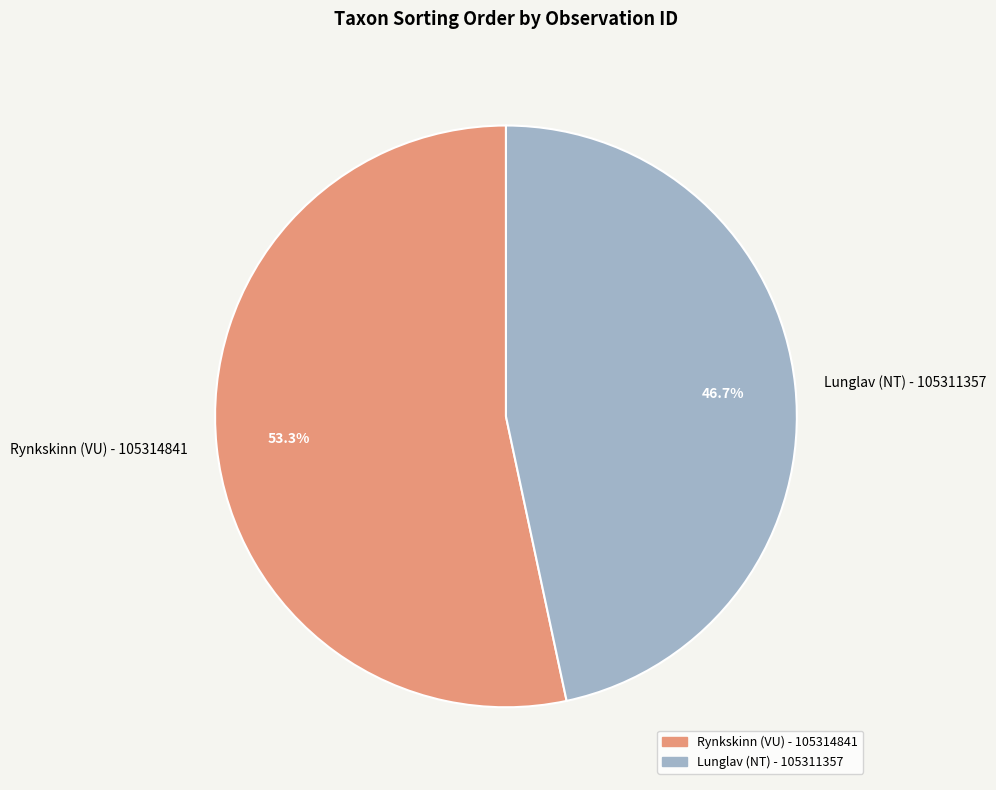

What percentage is the Rynkskinn (VU) - 105314841 slice, to the nearest percent?

53%